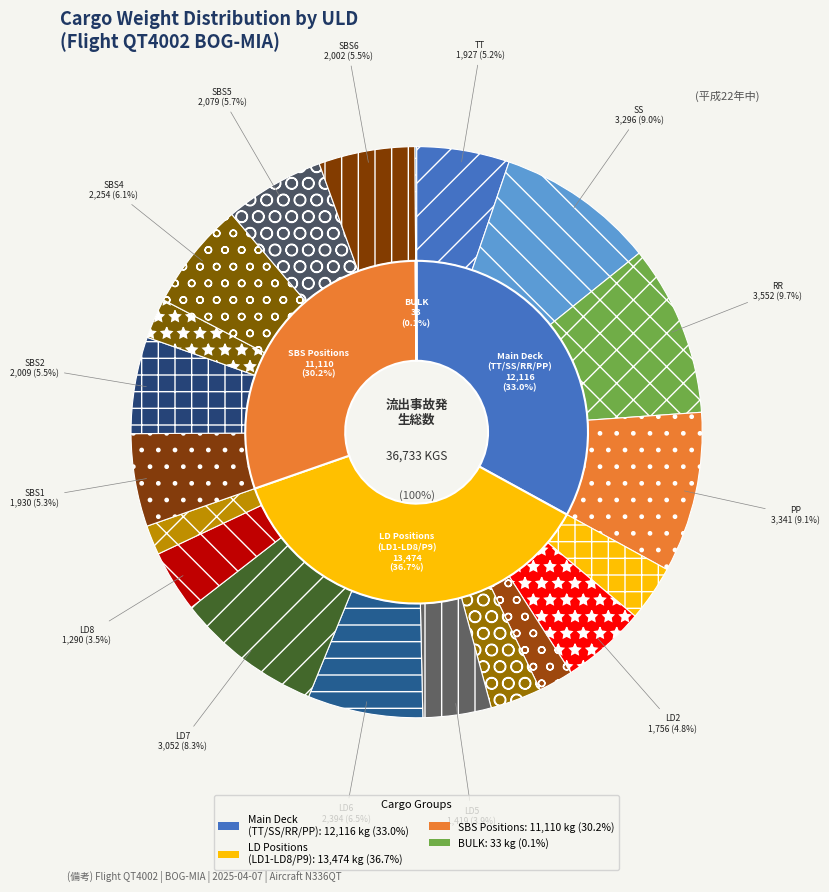

To the nearest percent, what portion does LD2-PMC43011QT represent?

5%